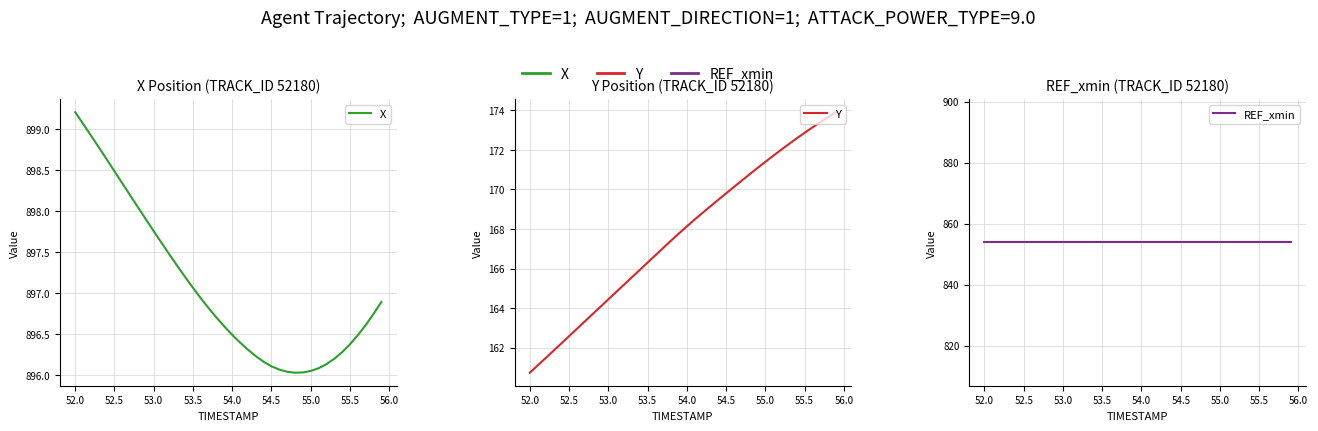

Is the value of X at 30 greater than the value of REF_xmin at 22?

Yes